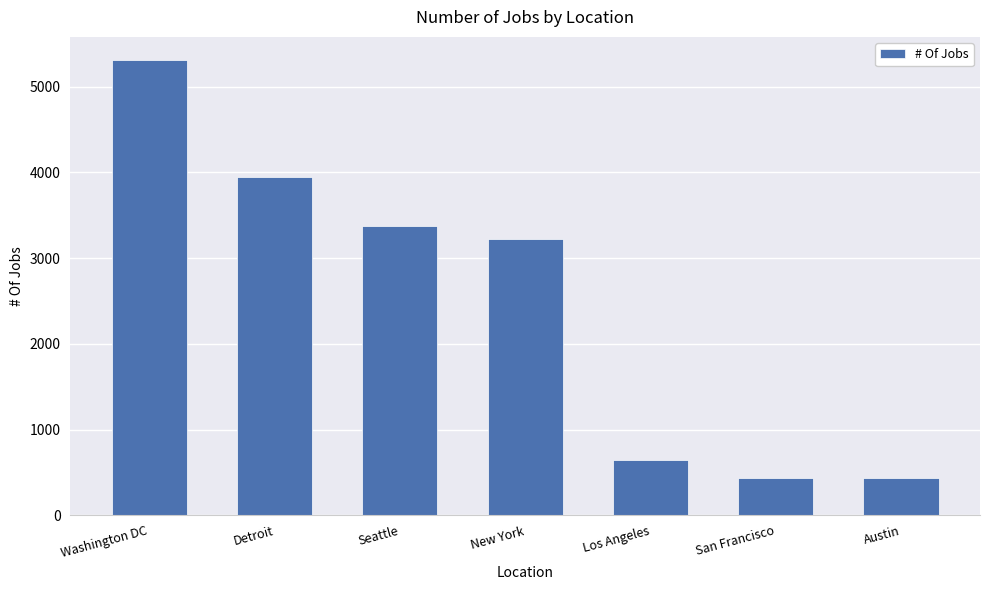

What is the minimum value shown in the chart?

434